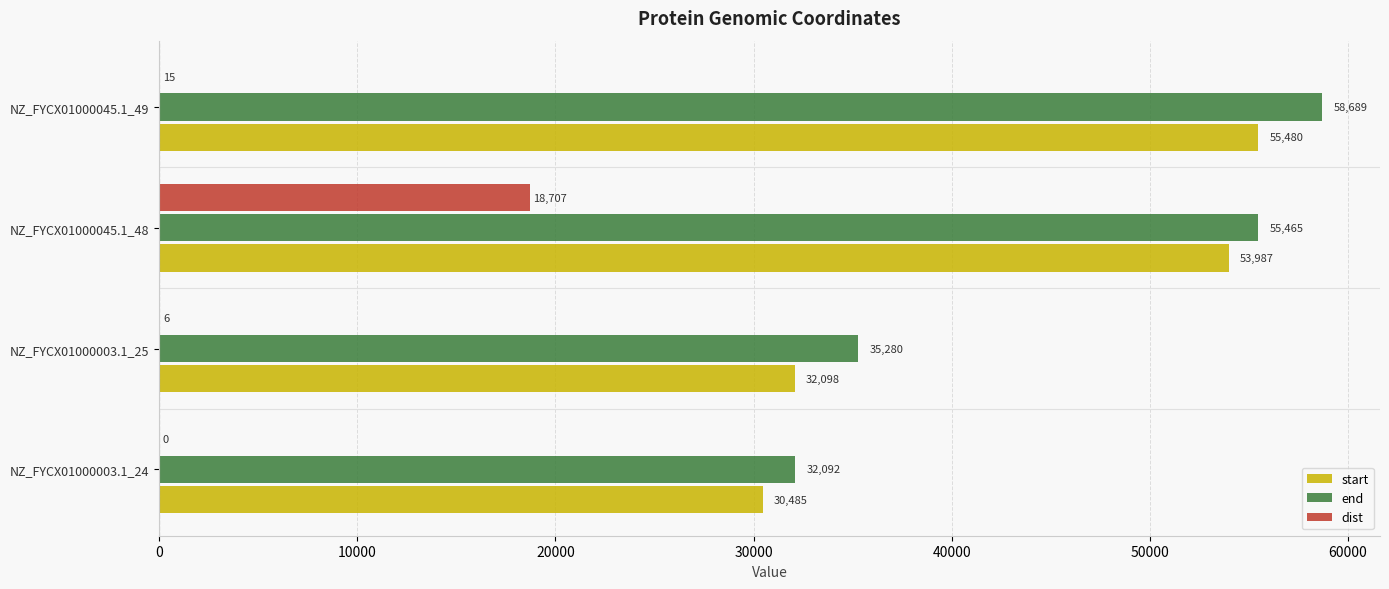

What is the sum of all dist values?

18728